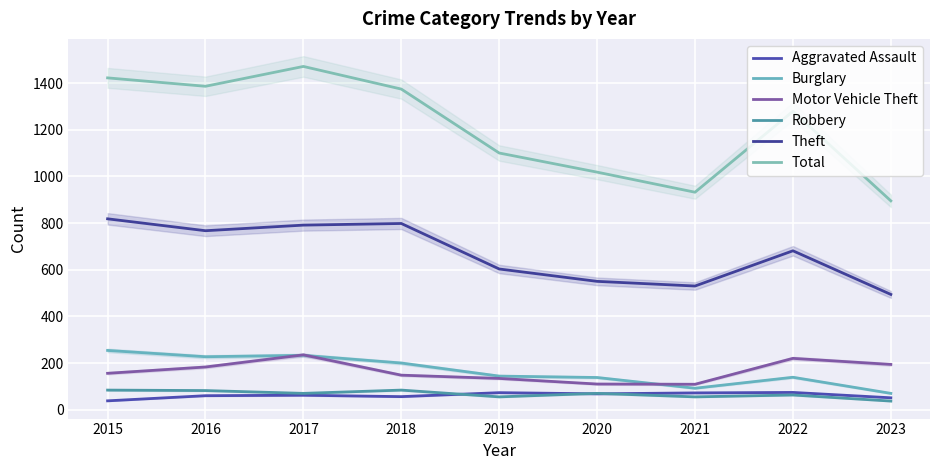

Which category has the lowest value across all series?

2023